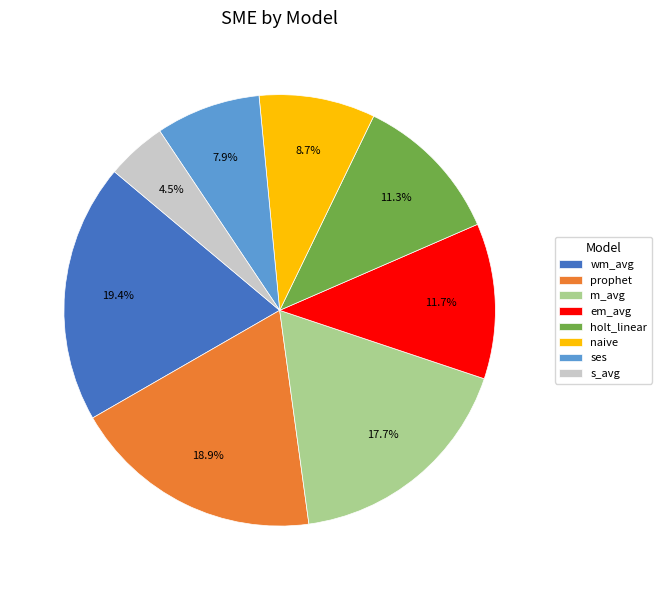

How many slices are in this pie chart?

8